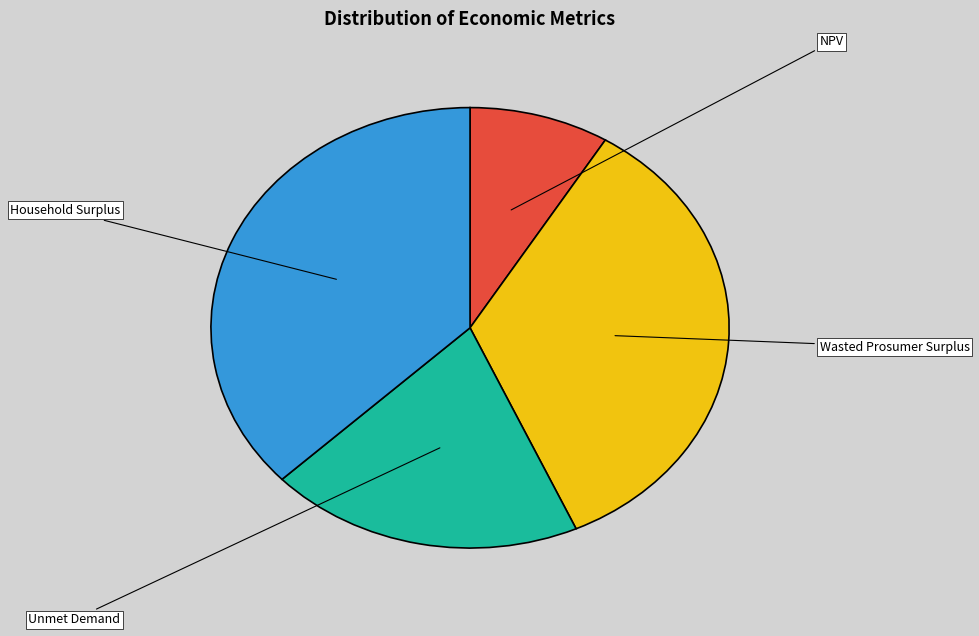

True or false: Unmet Demand accounts for 20% of the total.

True